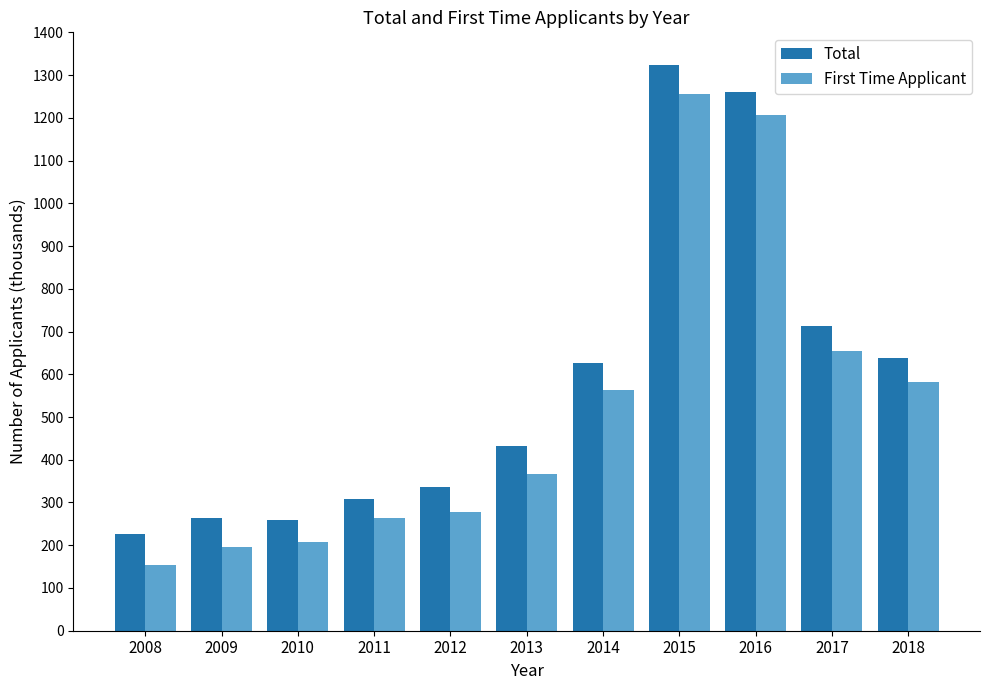

What is the sum of the First Time Applicant values at 2013 and 2012?

646.1